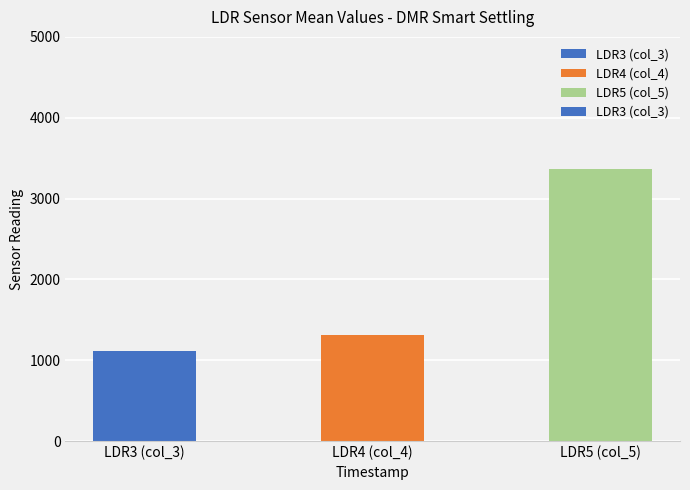

What is the difference between the maximum and minimum values?

2257.9